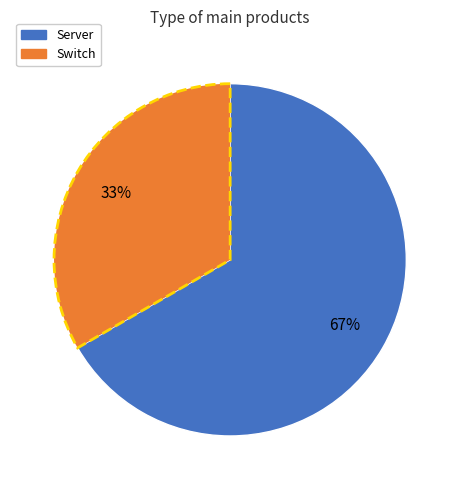

Does Server represent more than half of the total?

Yes